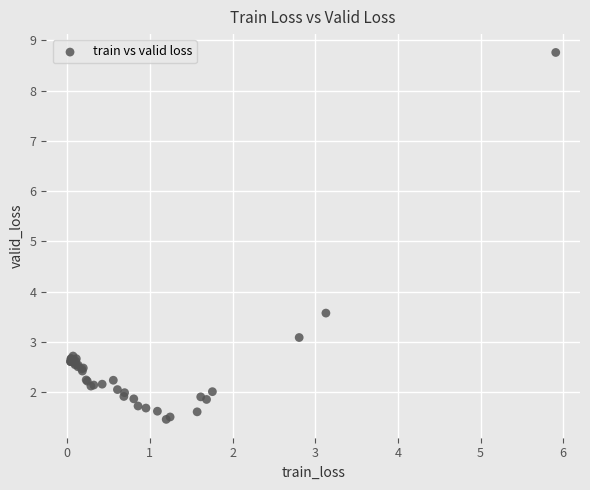

What Y value in the scatter plot is closest to 5?

3.6